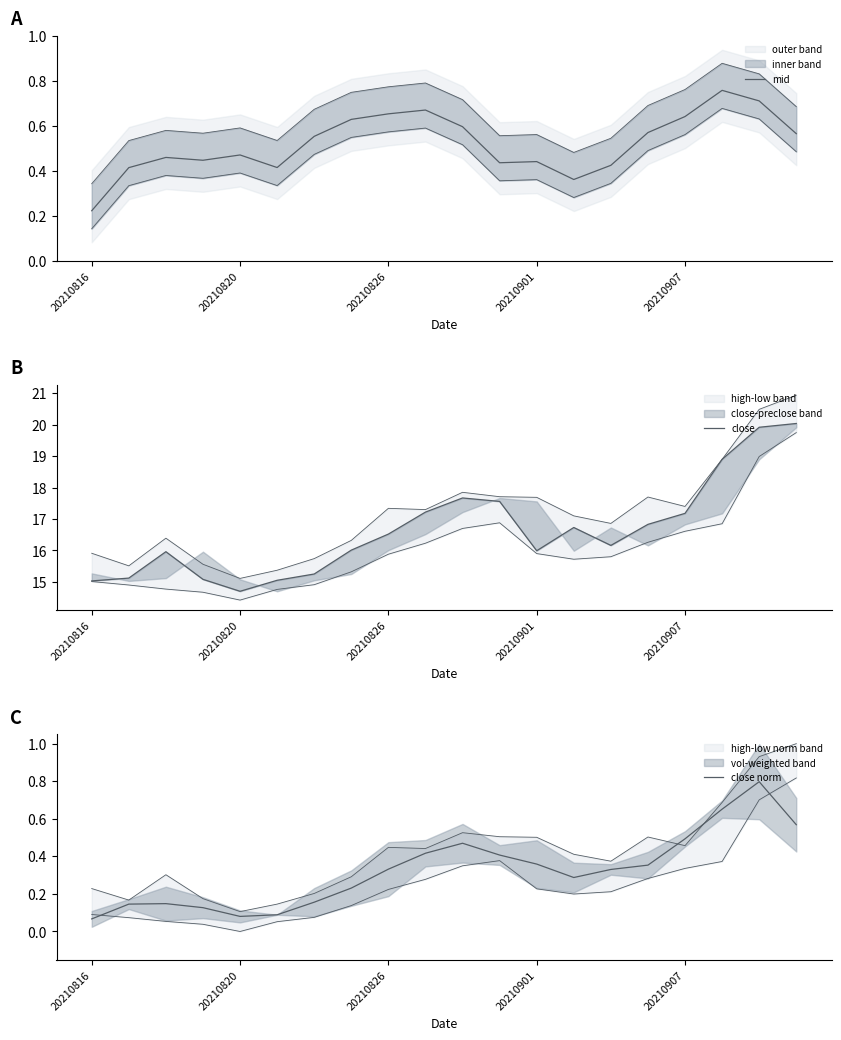

True or false: close and close norm intersect in this chart.

False